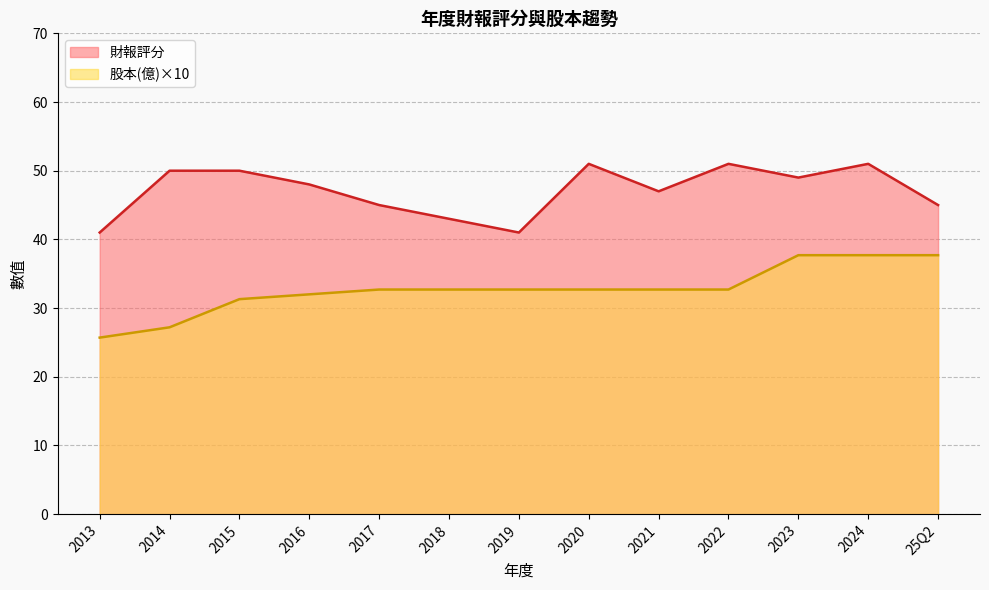

What is the sum of the 股本(億) values at 2013 and 2018?

5.8